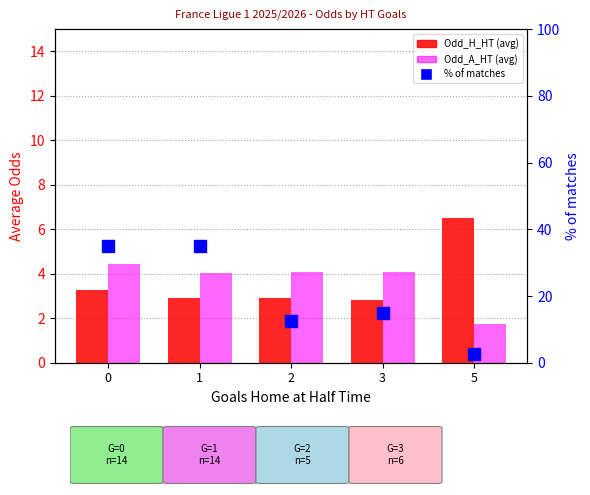

Read the Odd_A_HT (avg) value at 1.

4.0